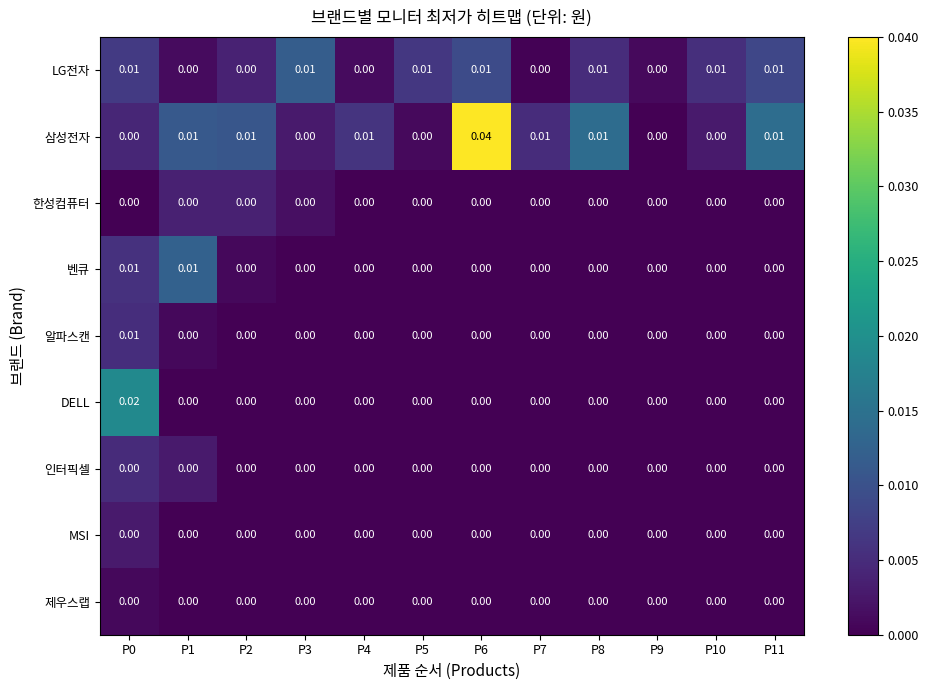

How many distinct data groups are displayed?

9